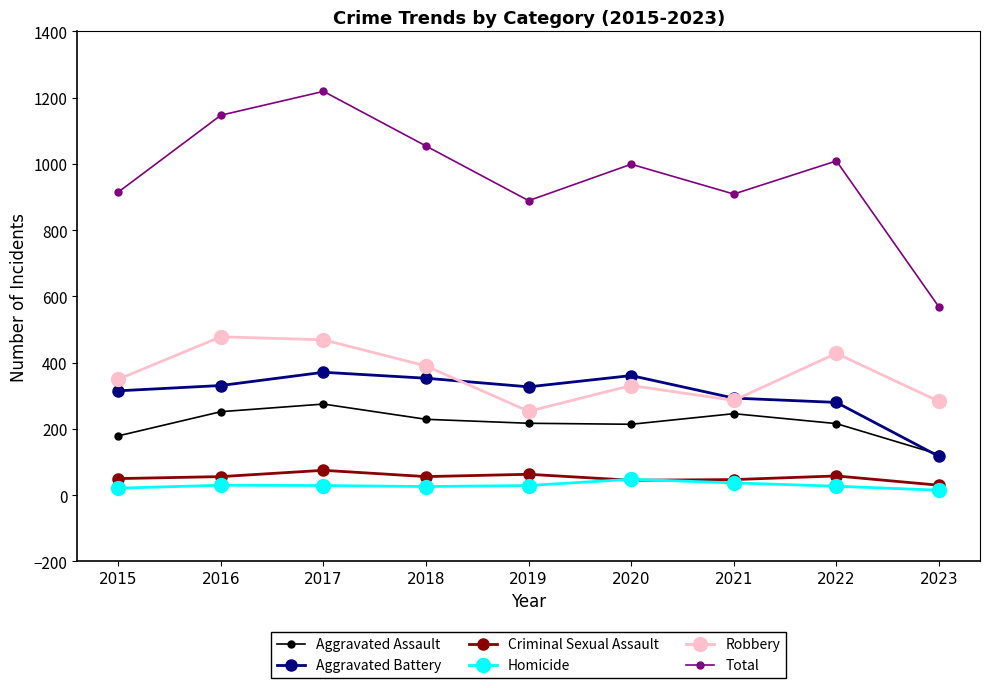

What are all the series names shown in the legend?

Aggravated Assault, Aggravated Battery, Criminal Sexual Assault, Homicide, Robbery, Total